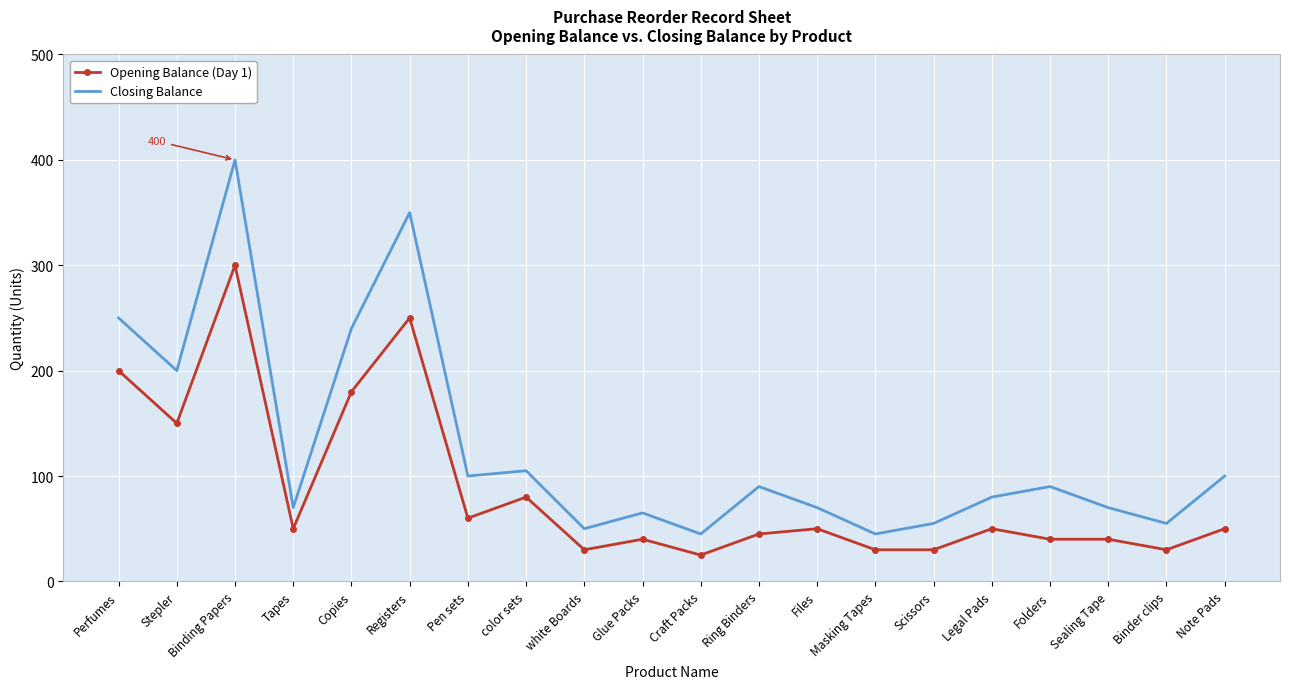

True or false: Closing Balance and Opening Balance (Day 1) intersect in this chart.

False